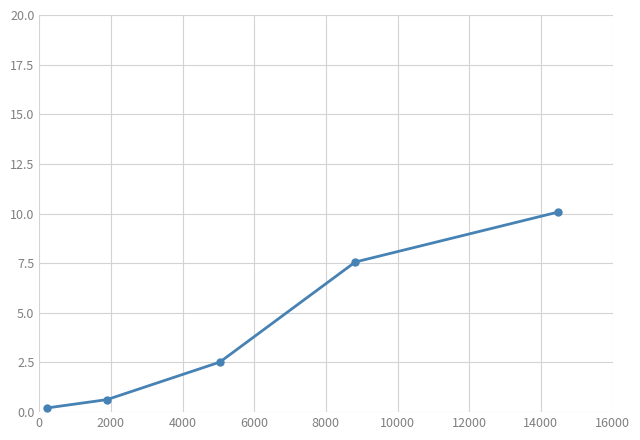

What is the maximum value shown in the chart?

10.1